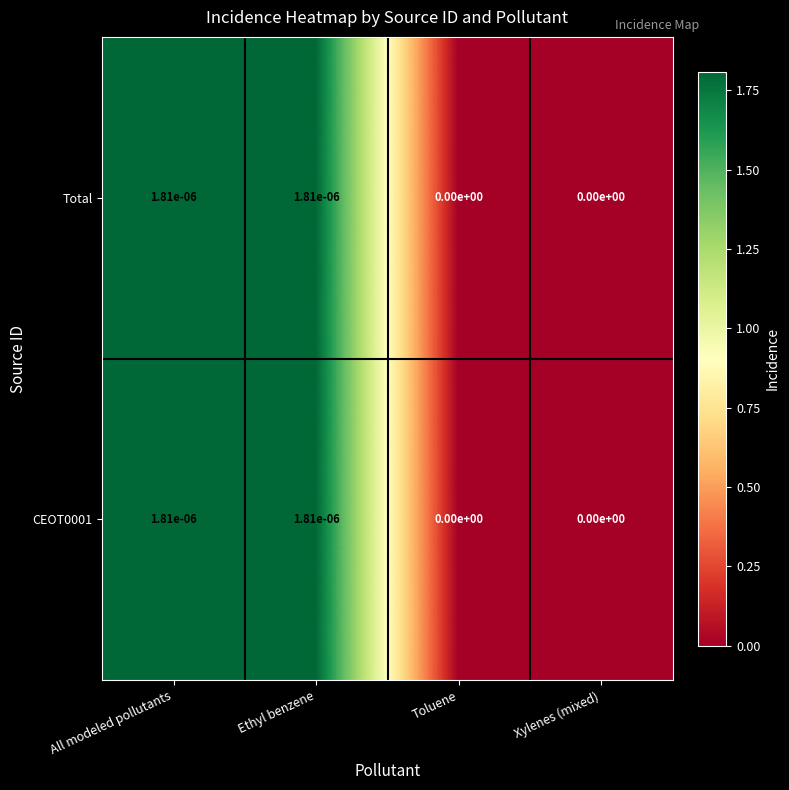

True or false: Total has a value of 0.0 at Ethyl benzene.

True